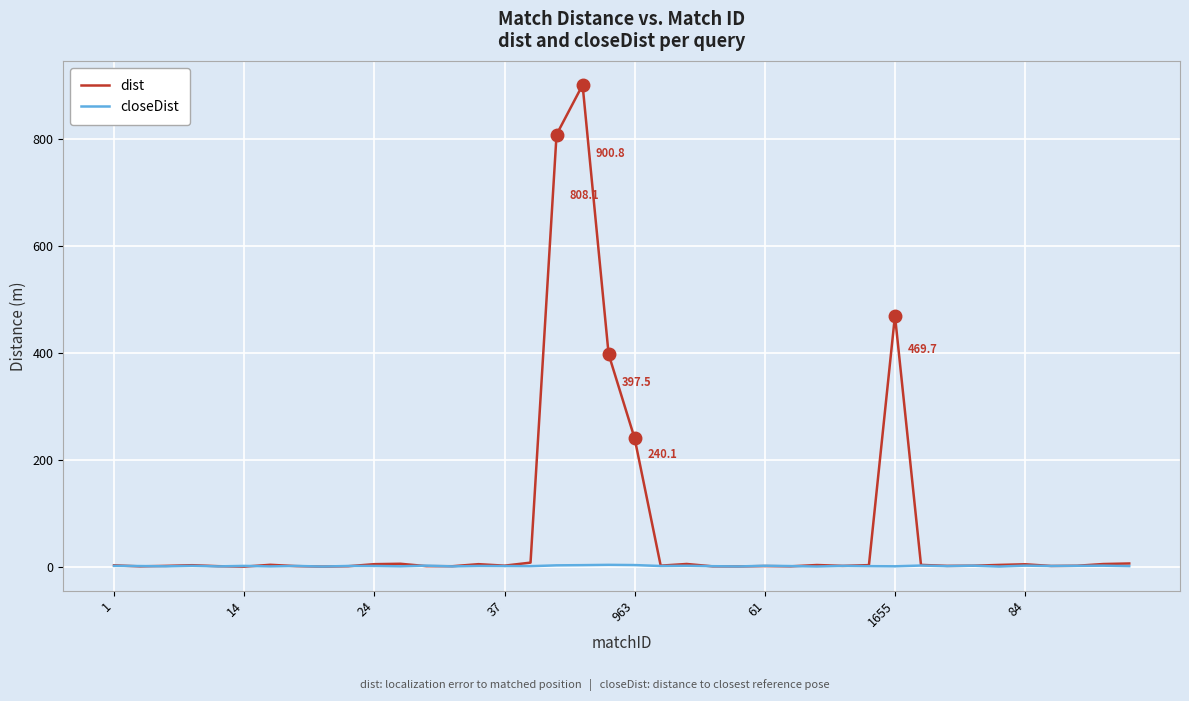

Which series has the largest range (max minus min)?

dist